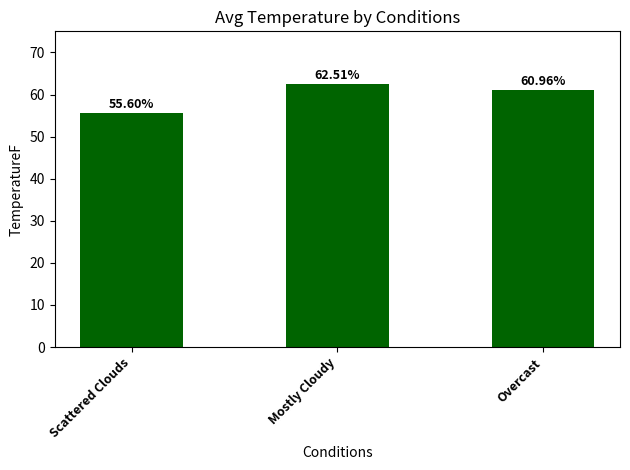

Is it true that the value at Scattered Clouds is 91.3?

False